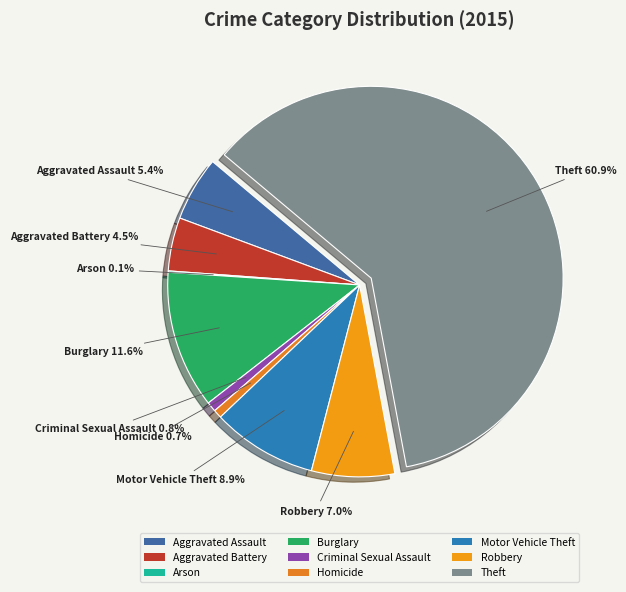

Does any single category account for the majority?

Yes